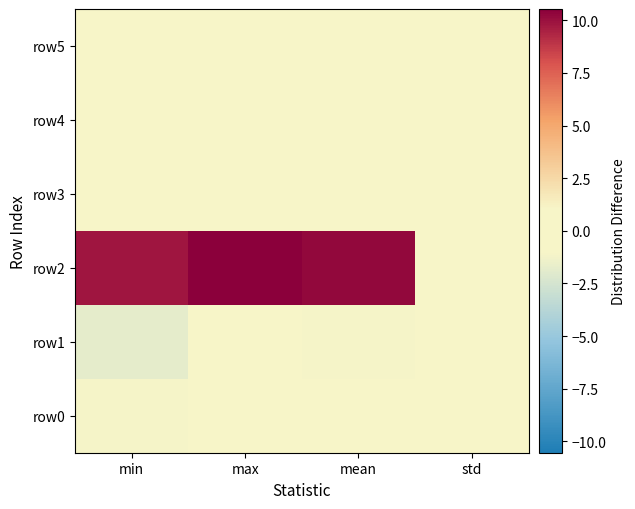

Between std and min, which is larger?

std